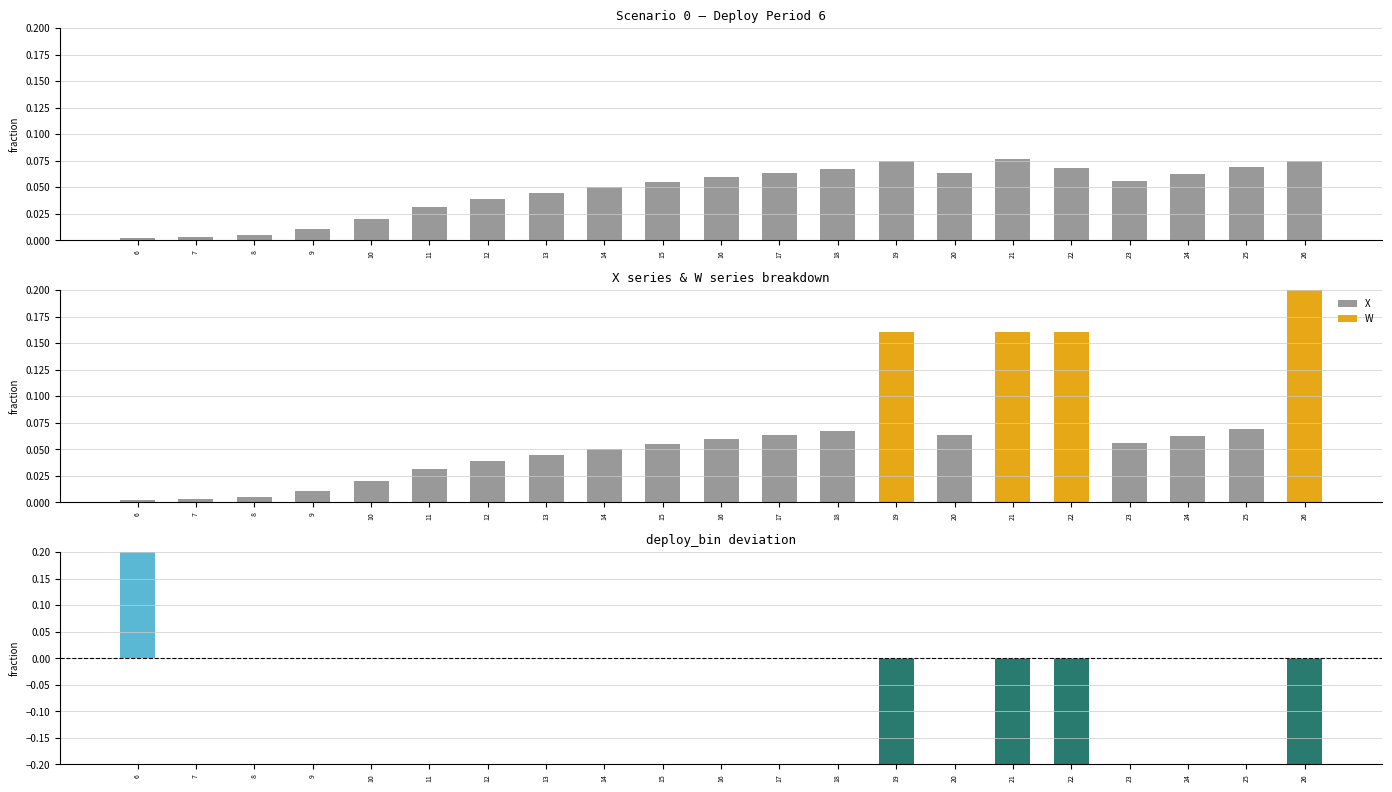

At which label does deploy_bin reach its minimum?

19